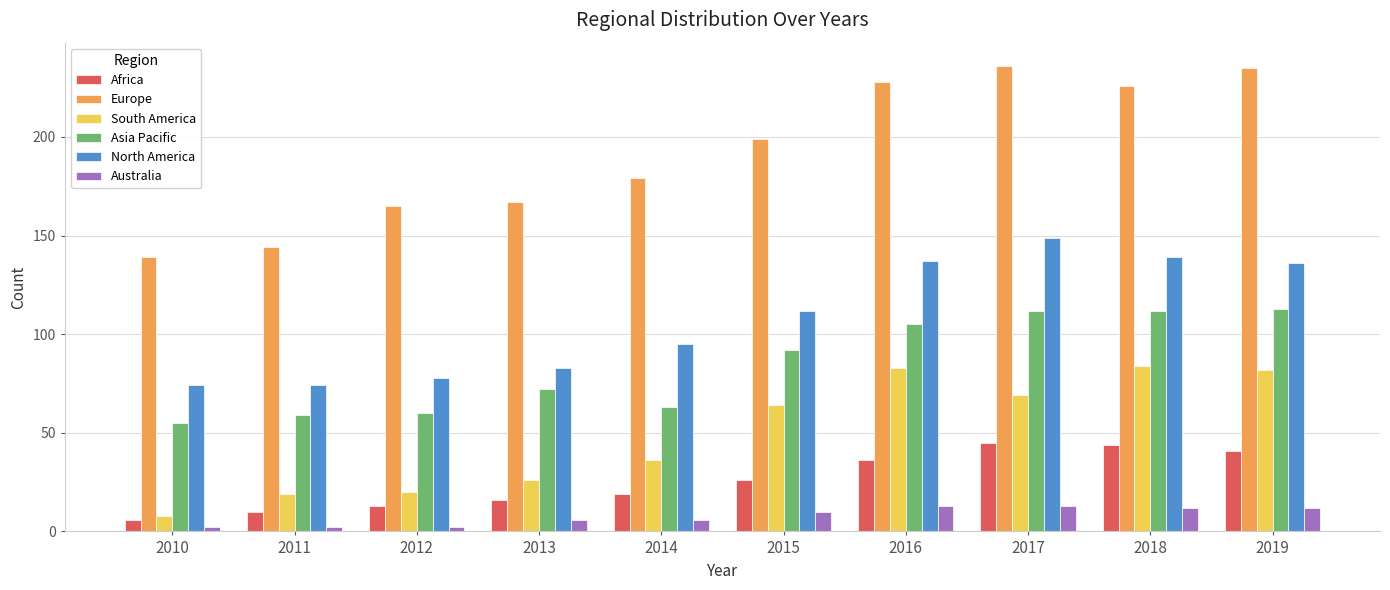

What is the smallest value displayed?

2